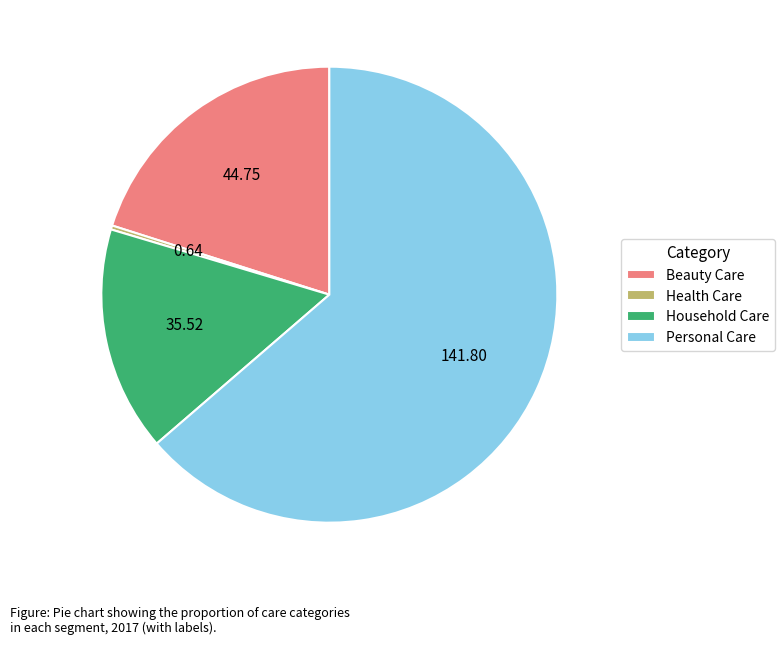

Count the number of slices in the pie.

4